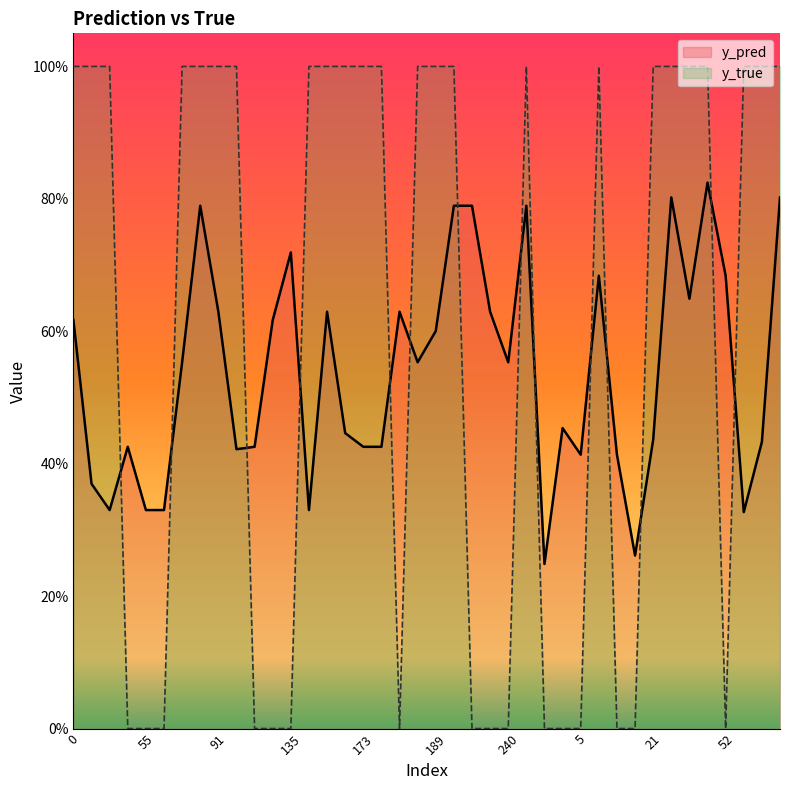

True or false: y_pred has a value of 0.3 at 21.

False